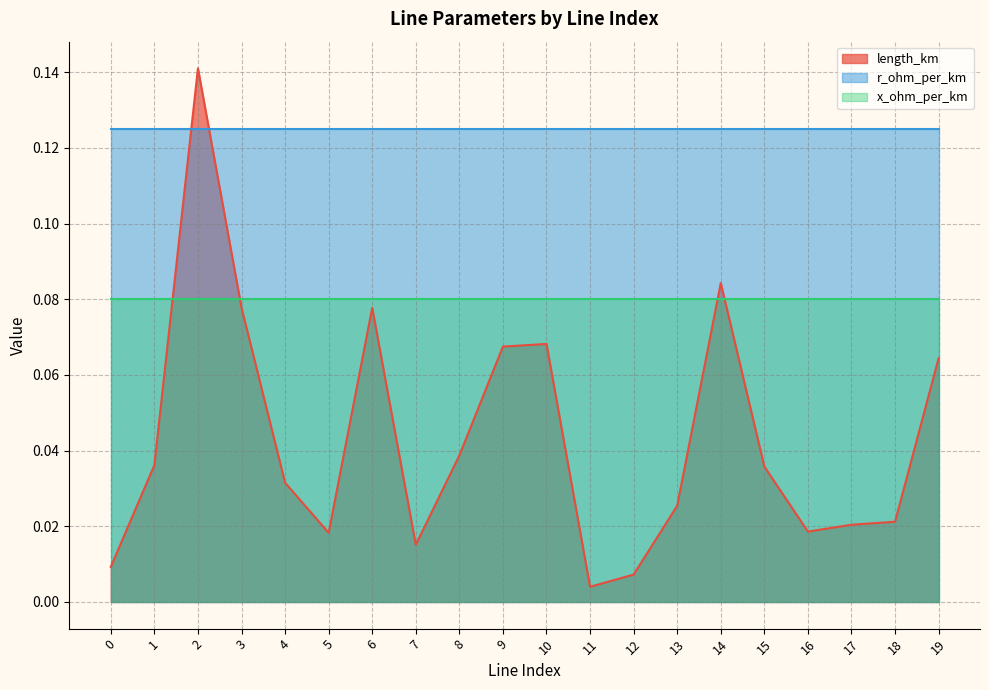

What is the difference between the maximum and minimum values in the length_km series?

0.1